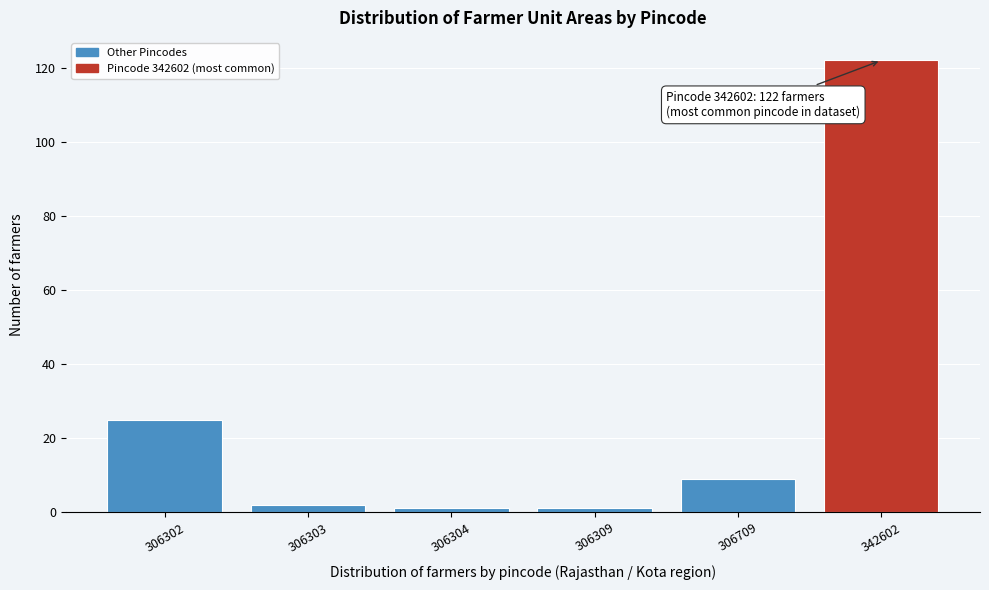

Reading left to right, transcribe all the data shown in this chart.

25	2	1	1	9	122